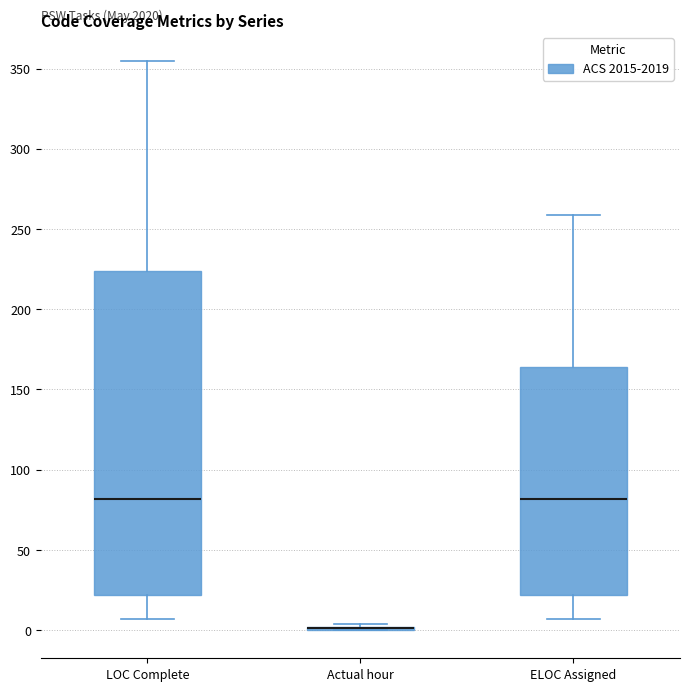

Reading left to right, read every box against the y-axis: the position of its median line, the range the box covers, and the ends of its whiskers. The values are not printed on the chart, so give them approximately, as read against the axis.

LOC Complete: median 80, box 20 to 225, whiskers 5 to 355
Actual hour: box collapsed to a line at 0, whiskers 0 to 5
ELOC Assigned: median 80, box 20 to 165, whiskers 5 to 260